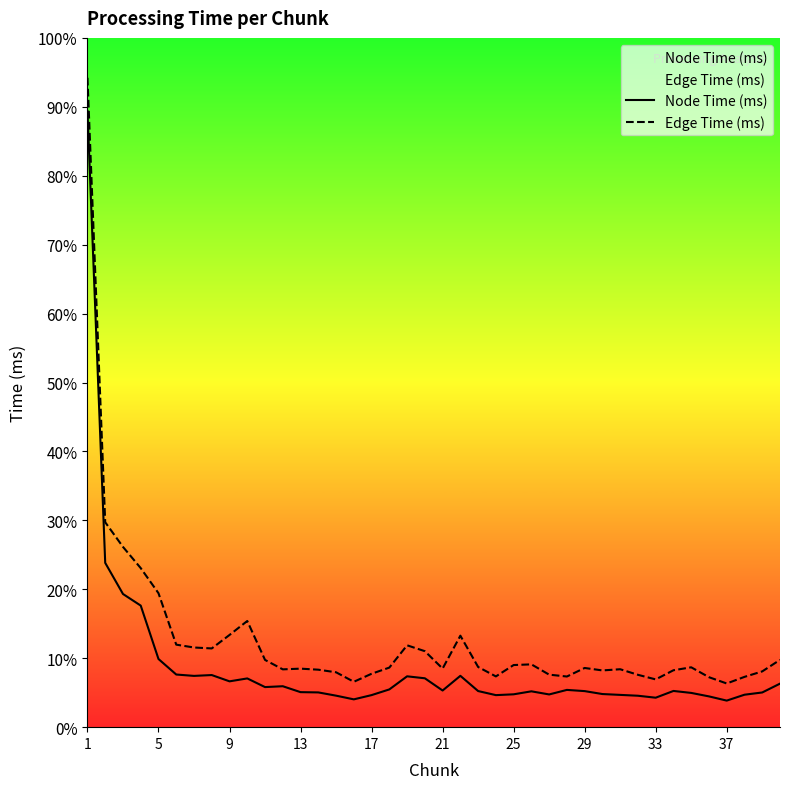

The Edge Time (ms) series shows 68.9 at 5. True or false?

False